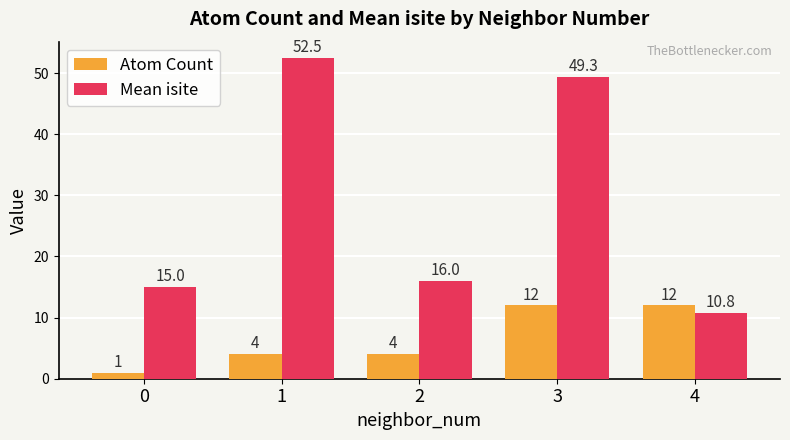

How many values in the Mean isite series are below 16?

2